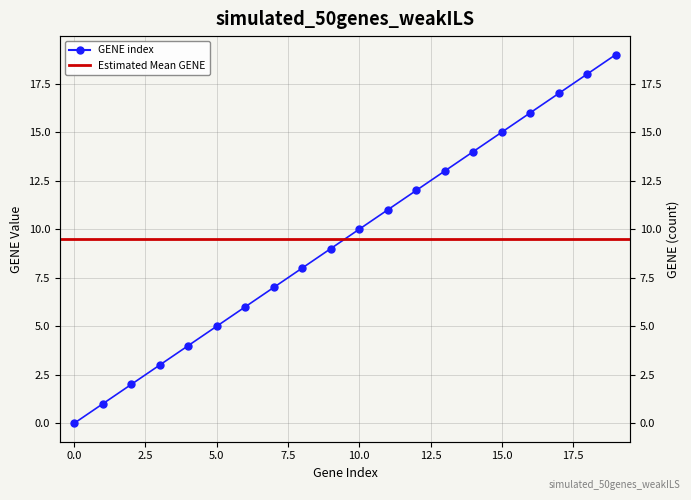

True or false: the data shows 21 at 16.

False